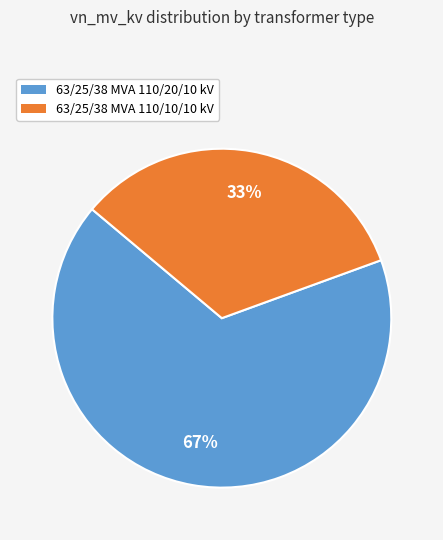

What is the ratio of the value at 63/25/38 MVA 110/10/10 kV to the value at 63/25/38 MVA 110/20/10 kV?

0.5